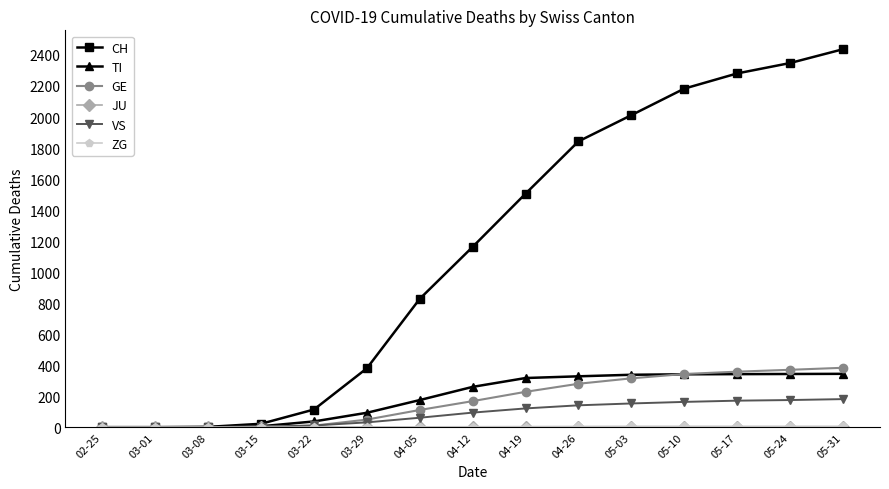

Which series changed the most between 03-01 and 03-29?

CH